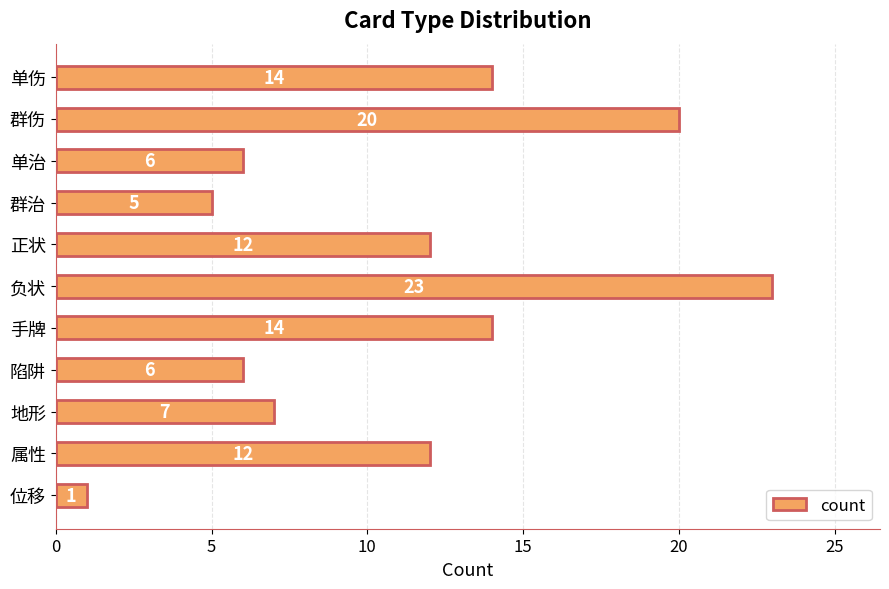

Read the value at 正状, to the nearest 10.

10